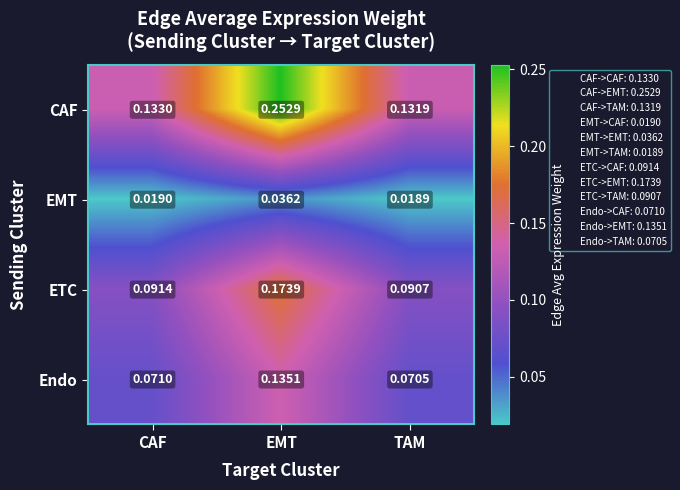

Which series has the largest total across all categories?

CAF